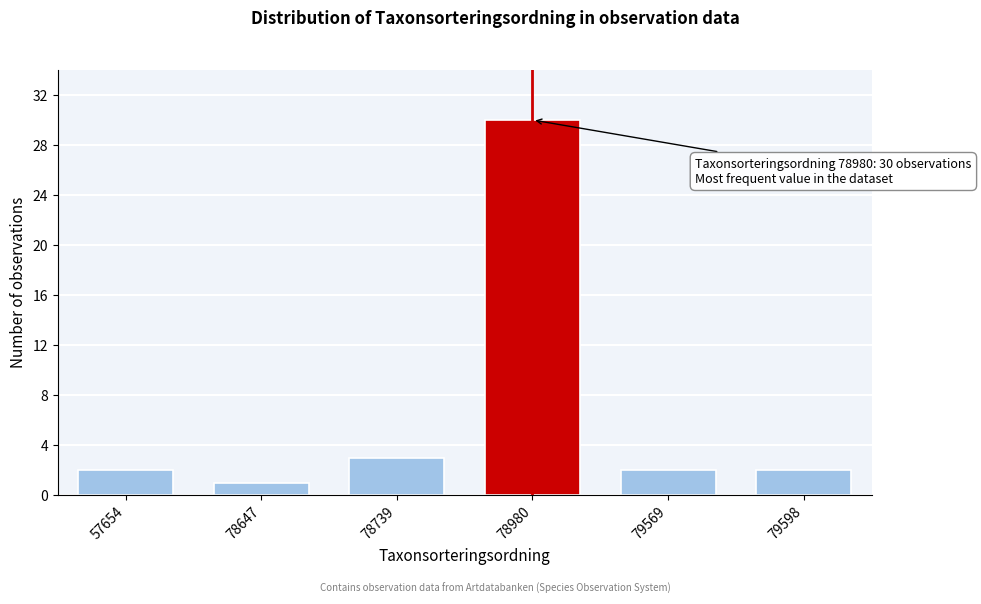

Reading right to left, extract all data points from this chart.

2	2	30	3	1	2